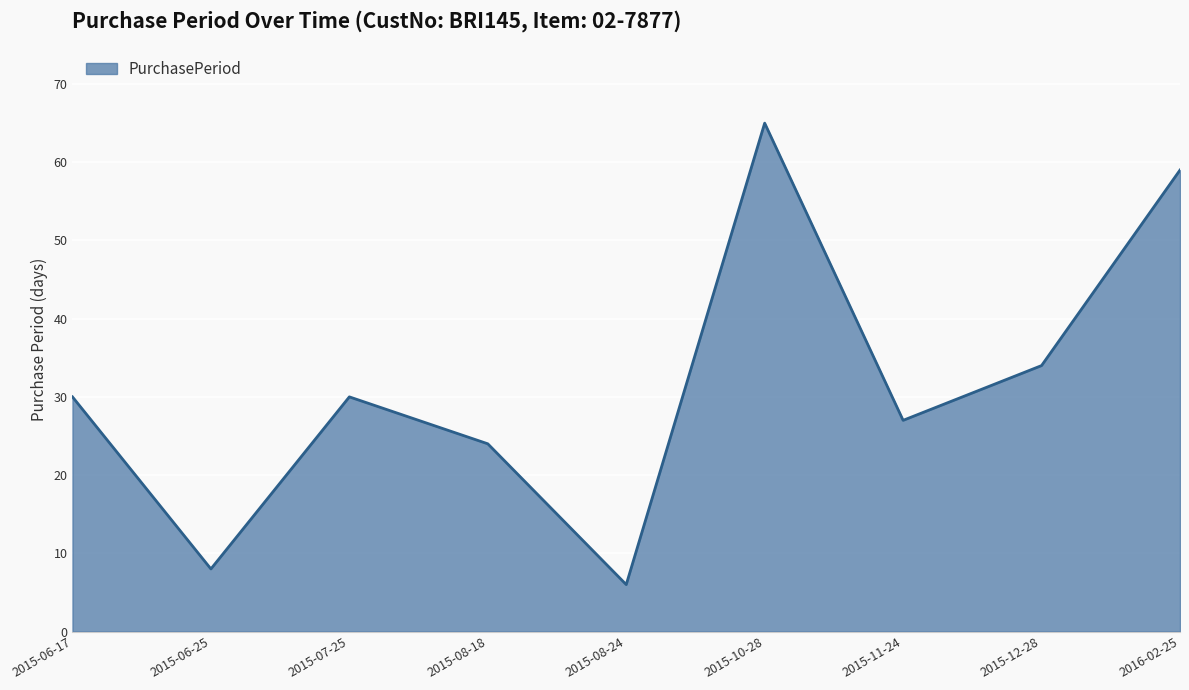

Reading left to right, extract all data points from this chart.

30	8	30	24	6	65	27	34	59